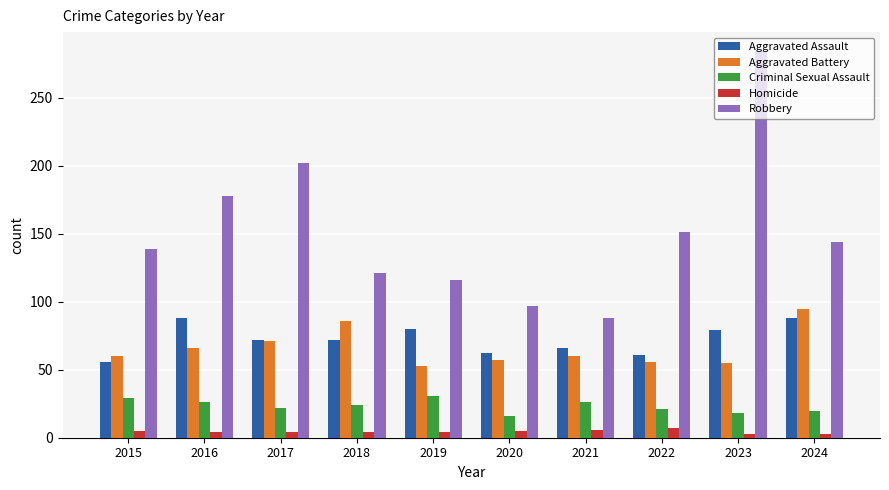

What is the average value of the Robbery series?

152